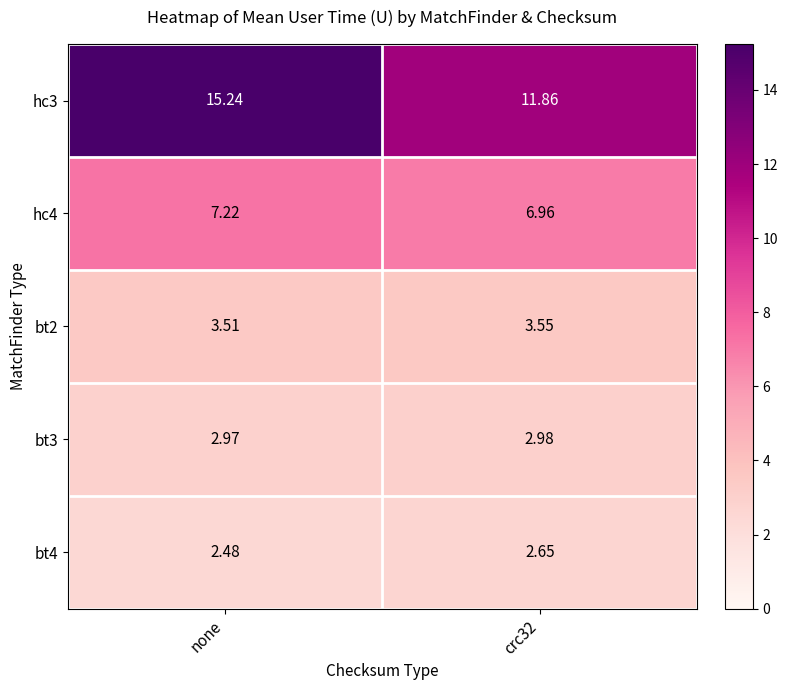

At which category is the sum across all series the highest?

none